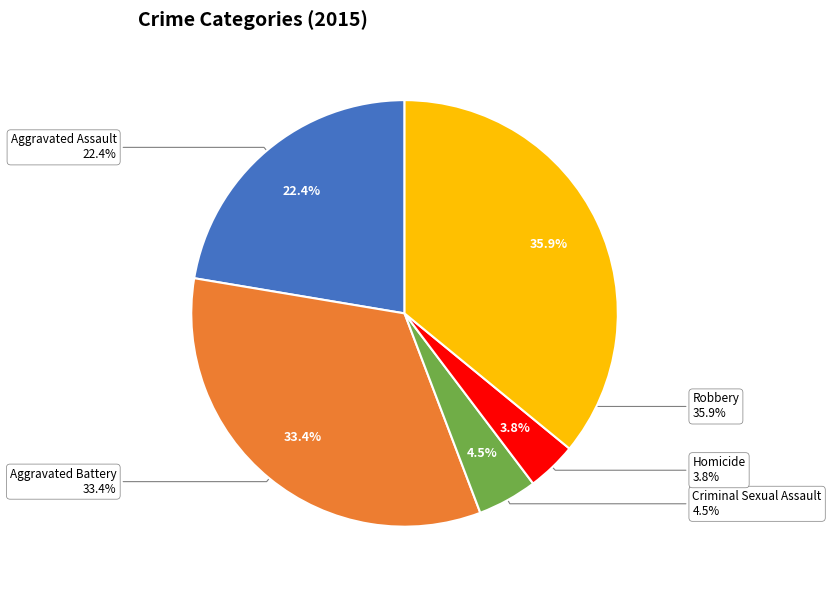

Does Aggravated Assault account for over 50% of the chart?

No